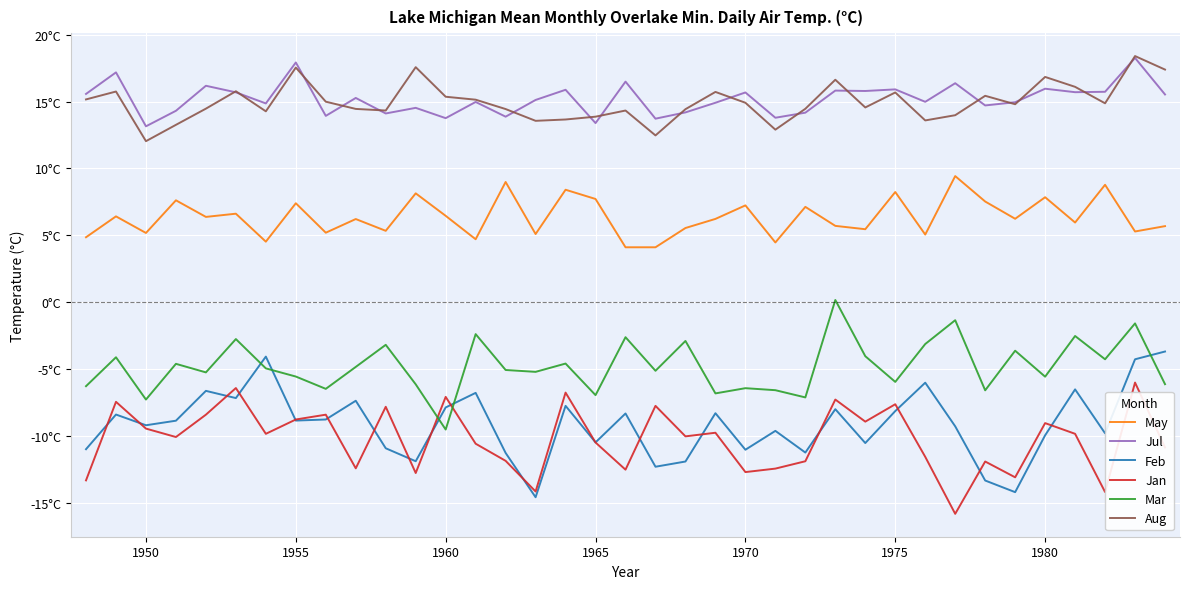

Does the chart have visible grid lines?

Yes